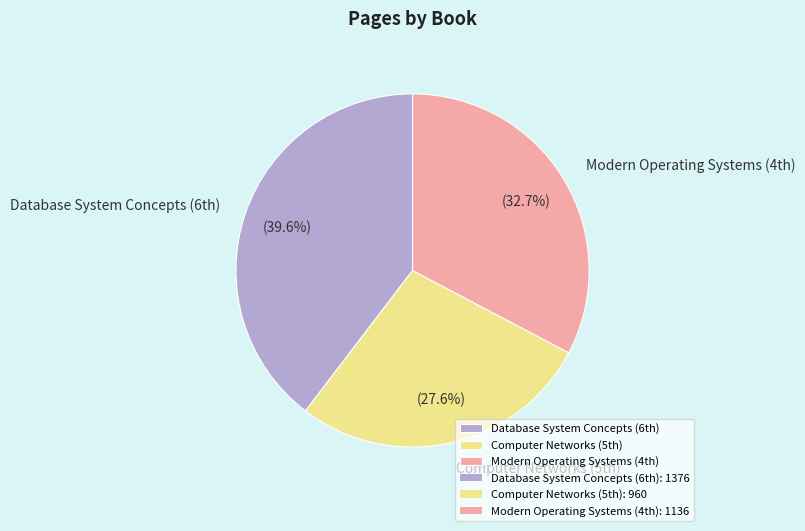

Which category has the biggest portion of the pie?

Database System Concepts (6th)